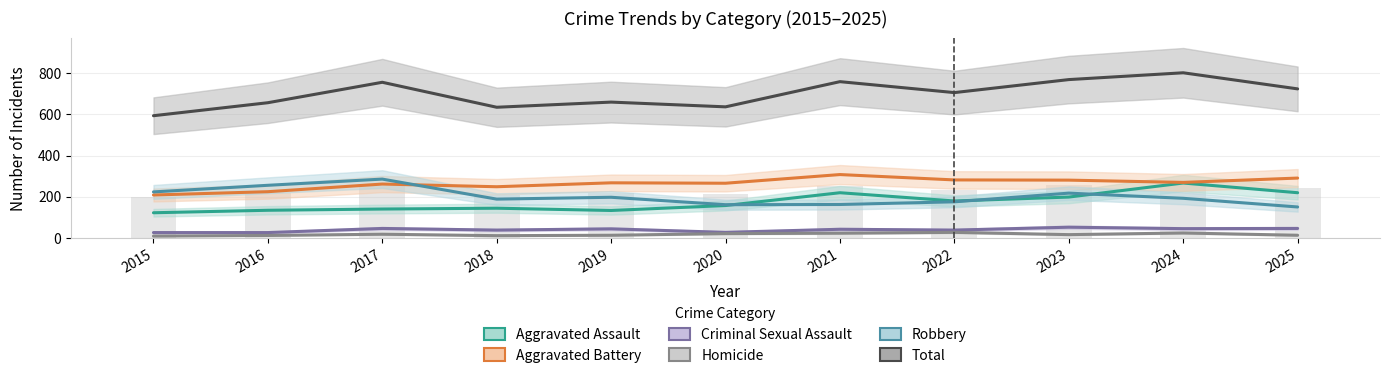

True or false: Criminal Sexual Assault has a value of 28 at 2020.

True